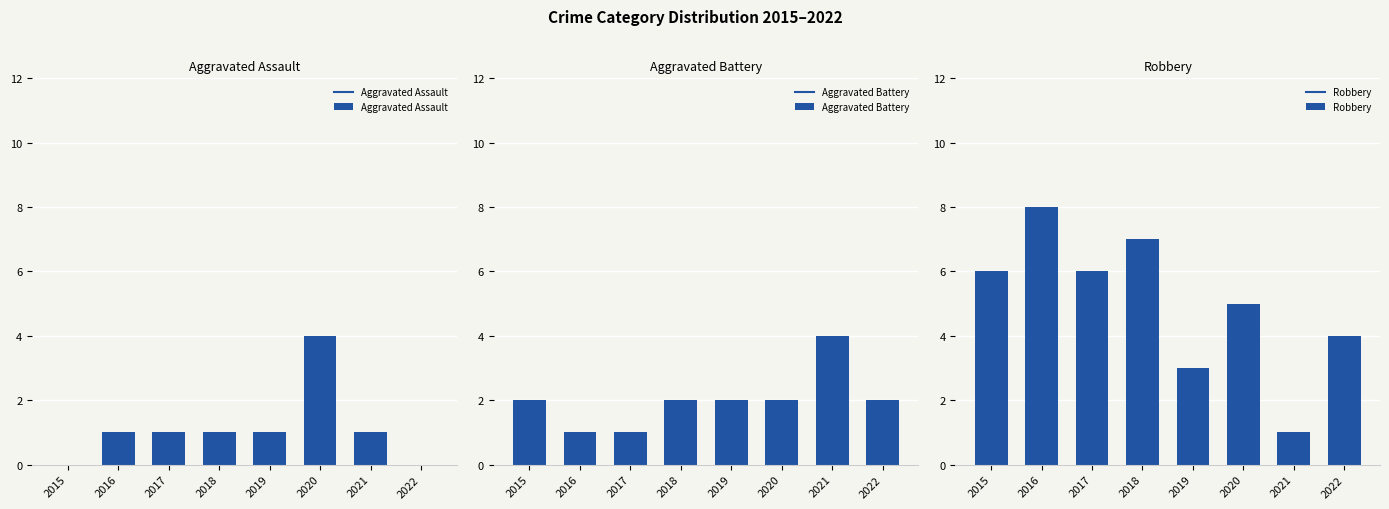

What is the sum of all Aggravated Assault values?

9